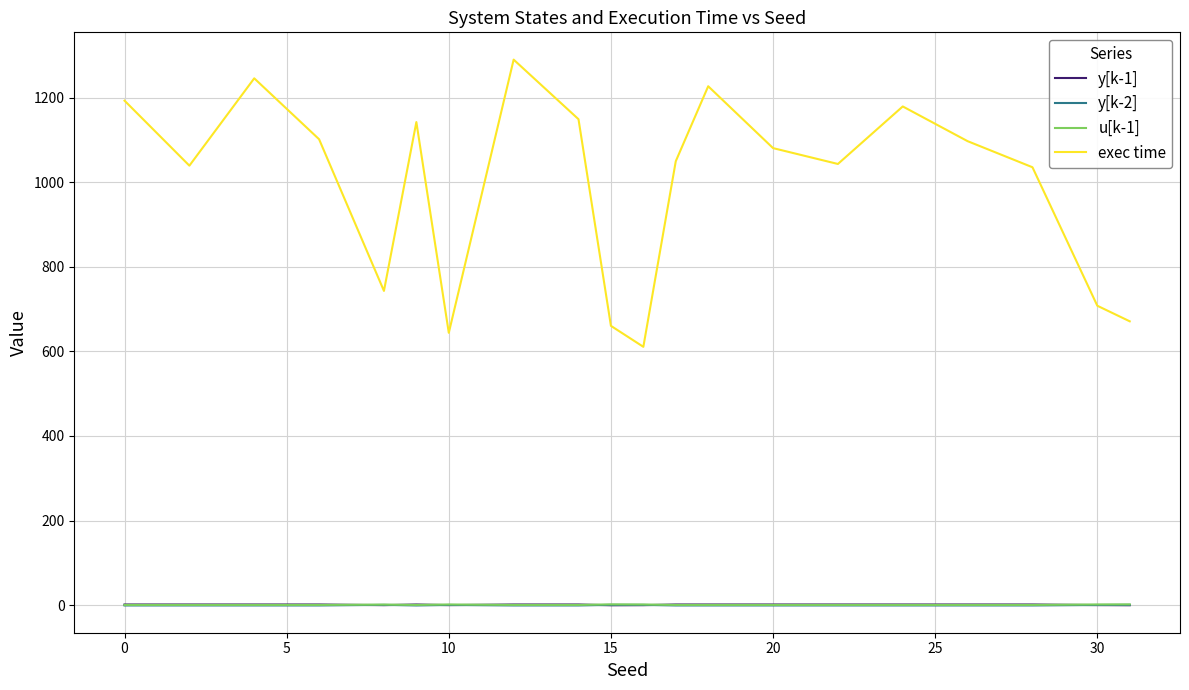

How many intersections are there between y[k-1] and y[k-2]?

7